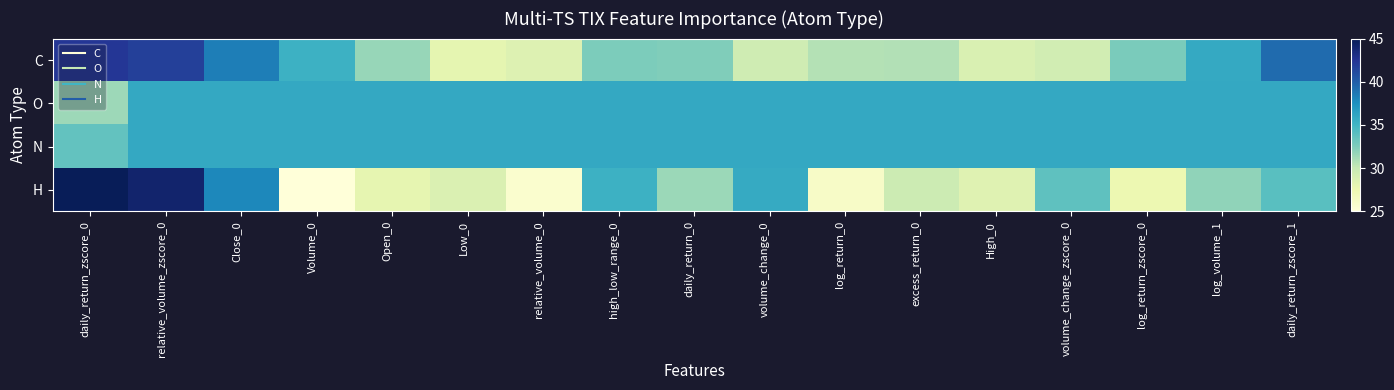

Reading right to left, what are all the values shown in this chart?

C: daily_return_zscore_1=39.3	log_volume_1=35.8	log_return_zscore_0=32.7	volume_change_zscore_0=29.3	High_0=28.8	excess_return_0=30.7	log_return_0=30.6	volume_change_0=29.5	daily_return_0=32.5	high_low_range_0=32.6	relative_volume_0=28.6	Low_0=28.0	Open_0=31.7	Volume_0=35.3	Close_0=38.4	relative_volume_zscore_0=41.8	daily_return_zscore_0=42.3
O: daily_return_zscore_1=35.9	log_volume_1=35.9	log_return_zscore_0=35.9	volume_change_zscore_0=35.9	High_0=35.9	excess_return_0=35.9	log_return_0=35.9	volume_change_0=35.9	daily_return_0=35.9	high_low_range_0=35.9	relative_volume_0=35.9	Low_0=35.9	Open_0=35.9	Volume_0=35.9	Close_0=35.9	relative_volume_zscore_0=35.9	daily_return_zscore_0=31.5
N: daily_return_zscore_1=35.9	log_volume_1=35.9	log_return_zscore_0=35.9	volume_change_zscore_0=35.9	High_0=35.9	excess_return_0=35.9	log_return_0=35.9	volume_change_0=35.9	daily_return_0=35.9	high_low_range_0=35.9	relative_volume_0=35.9	Low_0=35.9	Open_0=35.9	Volume_0=35.9	Close_0=35.9	relative_volume_zscore_0=35.9	daily_return_zscore_0=33.6
H: daily_return_zscore_1=34.0	log_volume_1=31.9	log_return_zscore_0=27.4	volume_change_zscore_0=33.8	High_0=28.4	excess_return_0=29.7	log_return_0=26.2	volume_change_0=35.7	daily_return_0=31.5	high_low_range_0=35.3	relative_volume_0=25.7	Low_0=28.7	Open_0=27.9	Volume_0=25.0	Close_0=37.9	relative_volume_zscore_0=44.1	daily_return_zscore_0=45.0